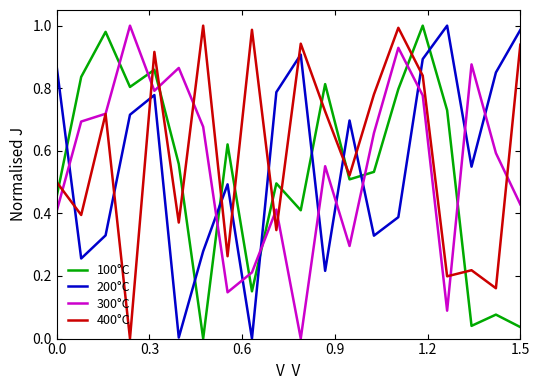

True or false: 300°C and 200°C cross at least once.

True